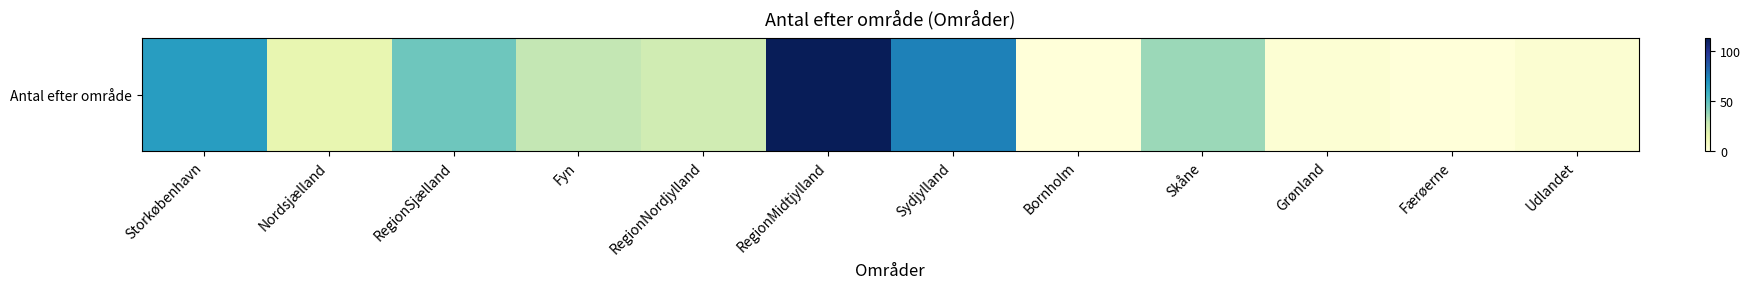

Rank the categories by value from highest to lowest.

RegionMidtjylland, Sydjylland, Storkøbenhavn, RegionSjælland, Skåne, Fyn, RegionNordjylland, Nordsjælland, Udlandet, Grønland, Bornholm, Færøerne